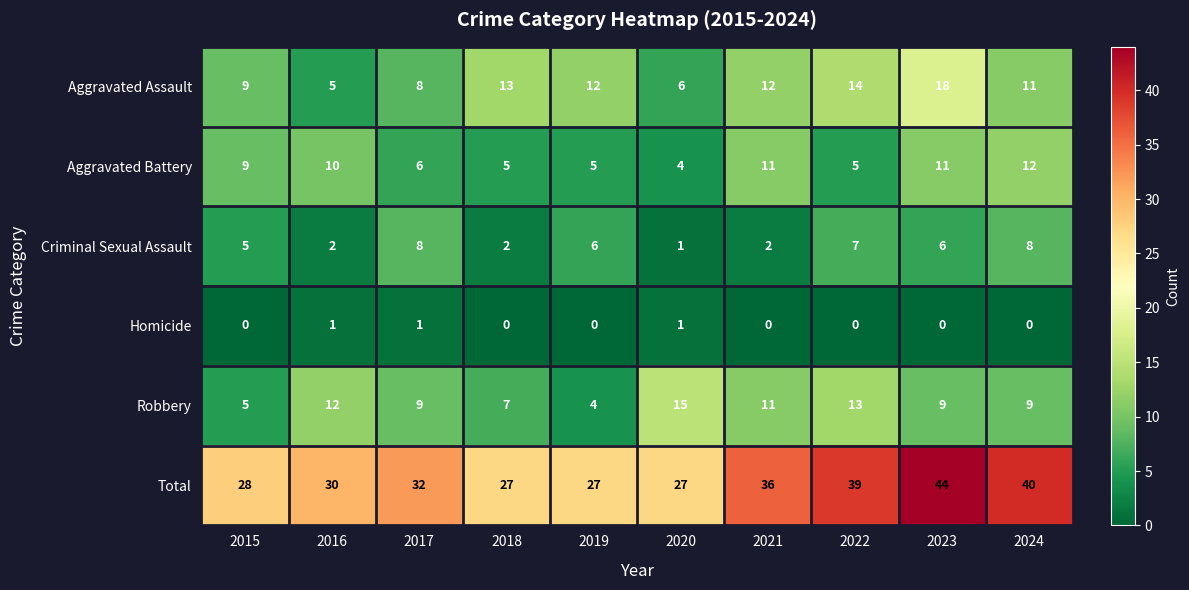

What is the maximum value shown in the chart?

44